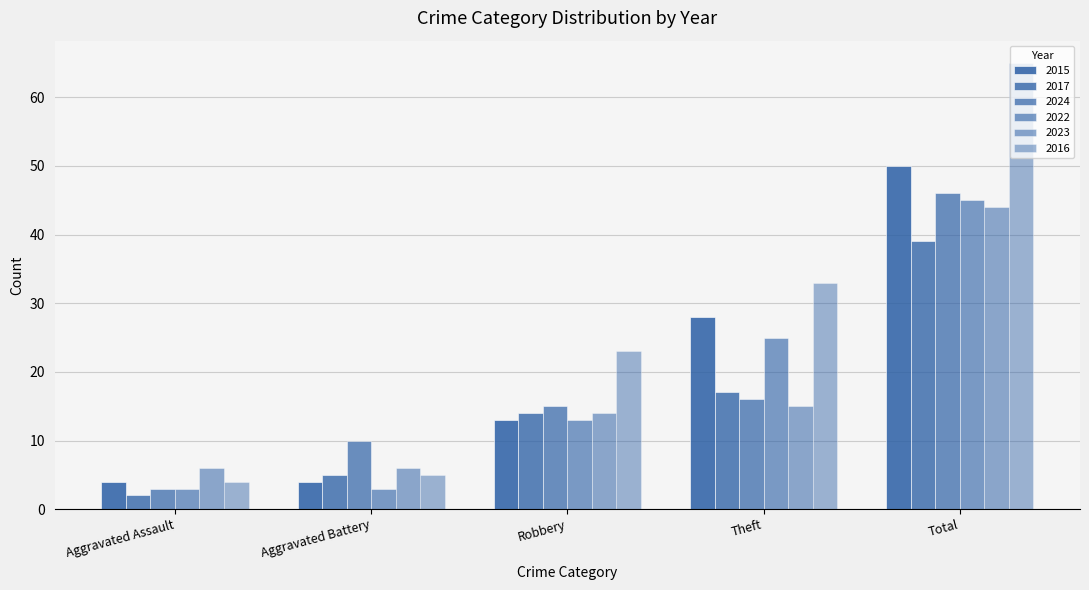

What is the sum of all 2017 values?

77